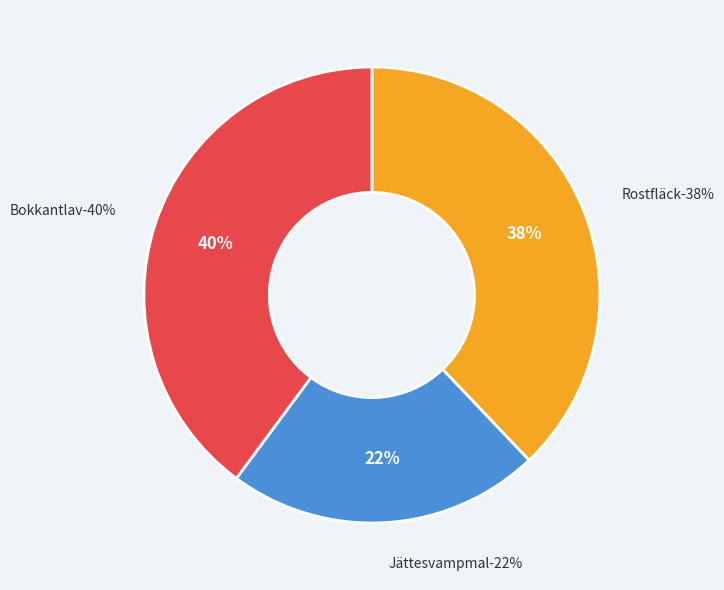

Do Bokkantlav (119495712) and Jättesvampmal (119495714) together represent more than half of the pie?

Yes